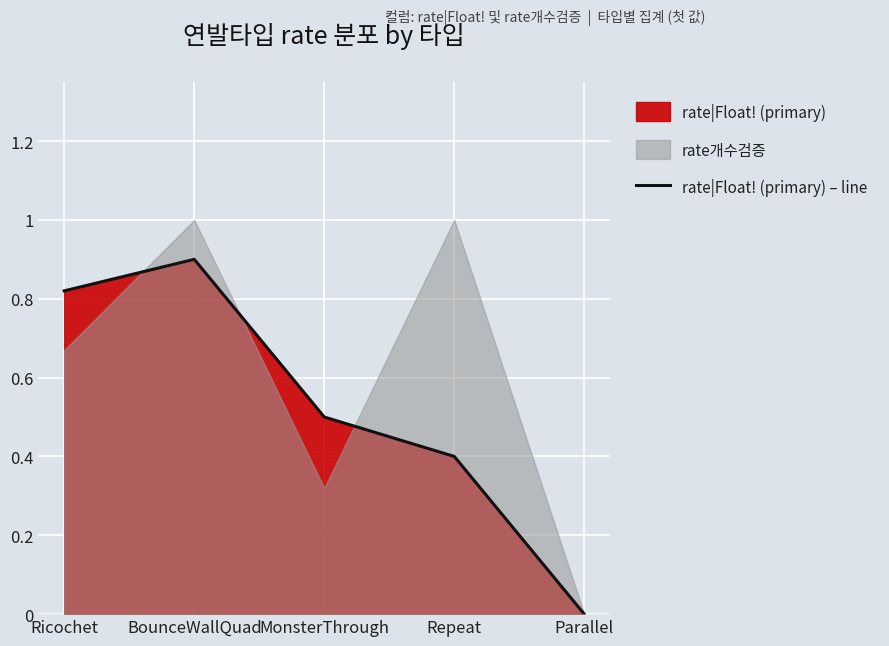

Rank the categories by value from lowest to highest.

Parallel, Repeat, MonsterThrough, Ricochet, BounceWallQuad